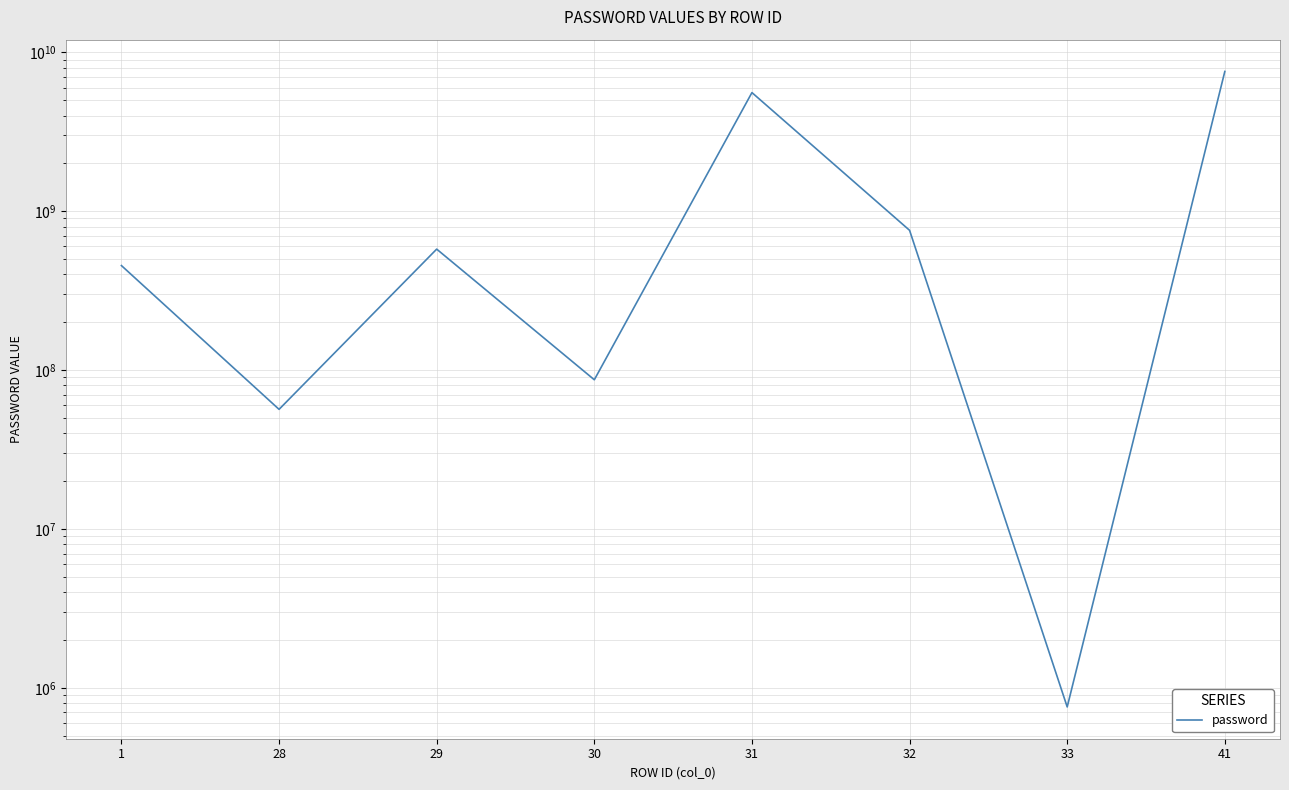

Reading right to left, extract all data points from this chart.

7575757575	757575	757575757	5575757575	86854242	576827282	56564464	454441451